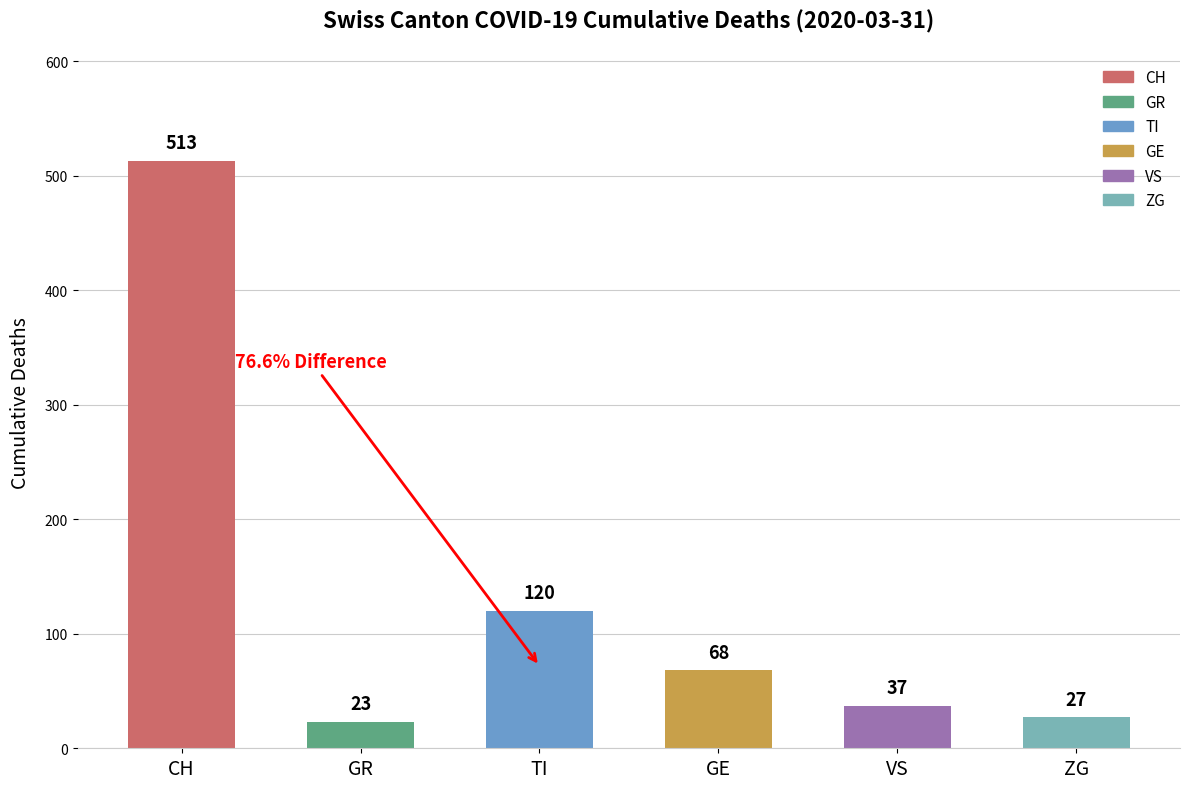

What is the minimum value shown in the chart?

23